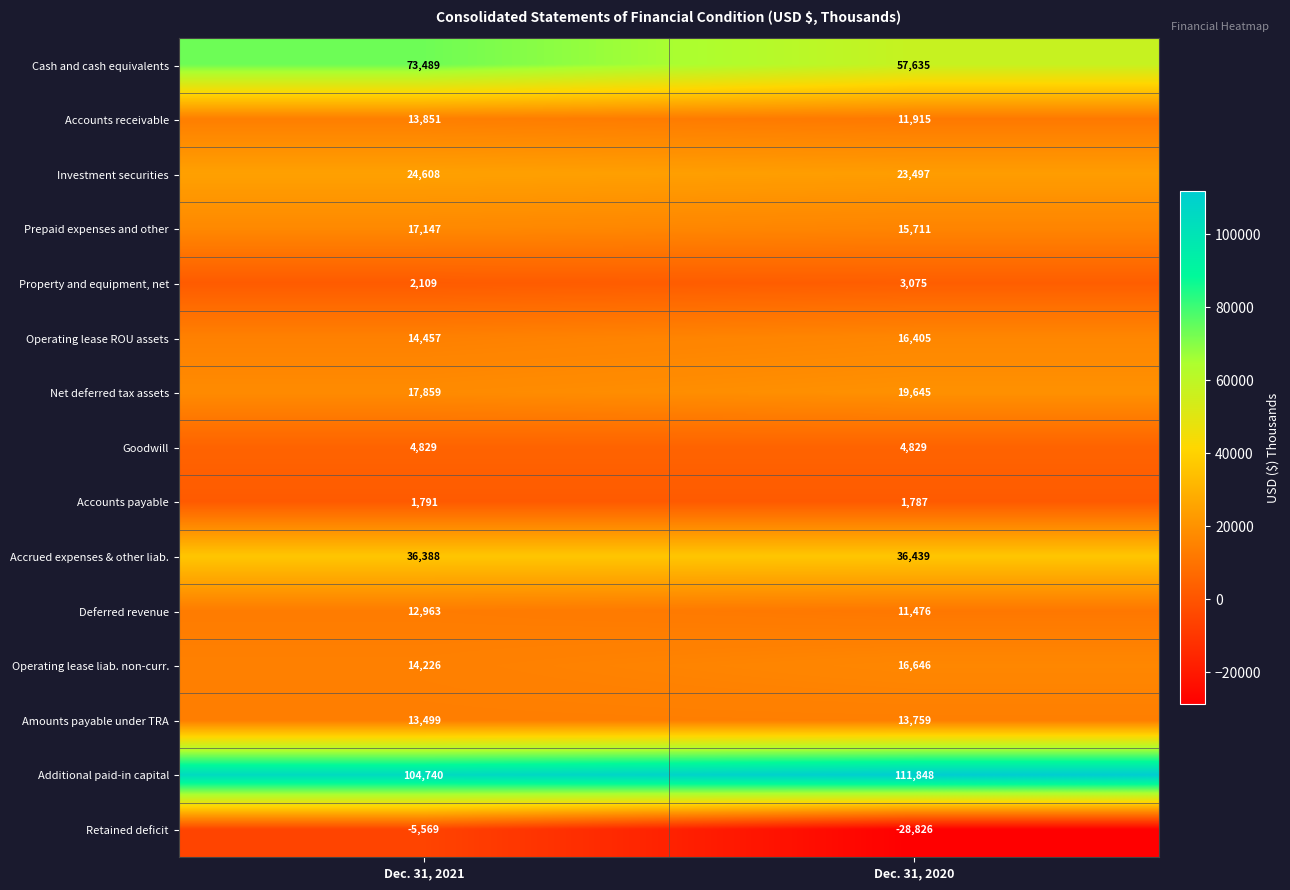

Is it true that Accrued expenses & other liab. equals 16290 at Dec. 31, 2020?

False